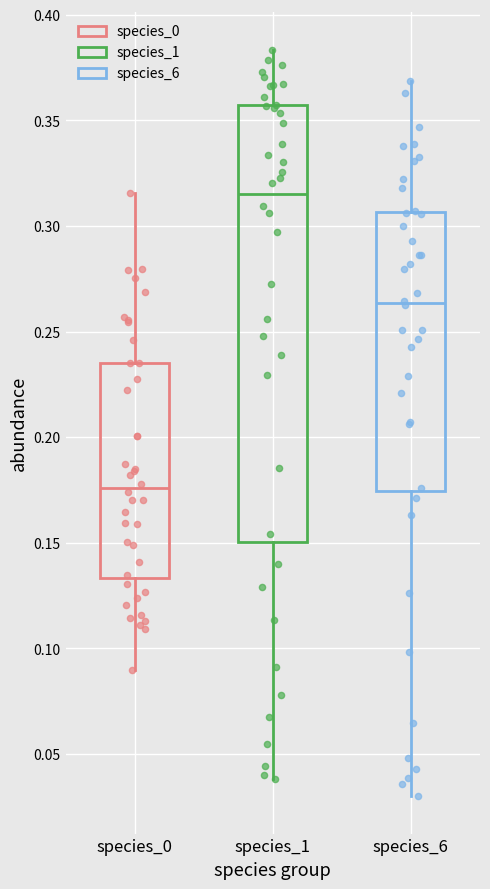

Which box has the highest median line?

species_1